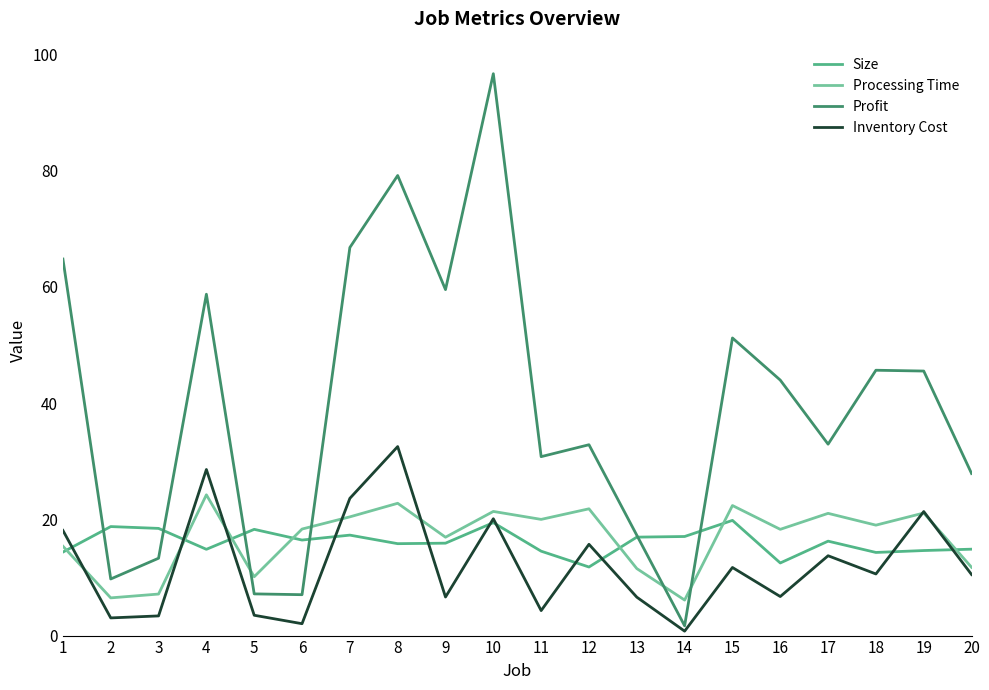

True or false: Inventory Cost has more than 0 interior local peaks.

True